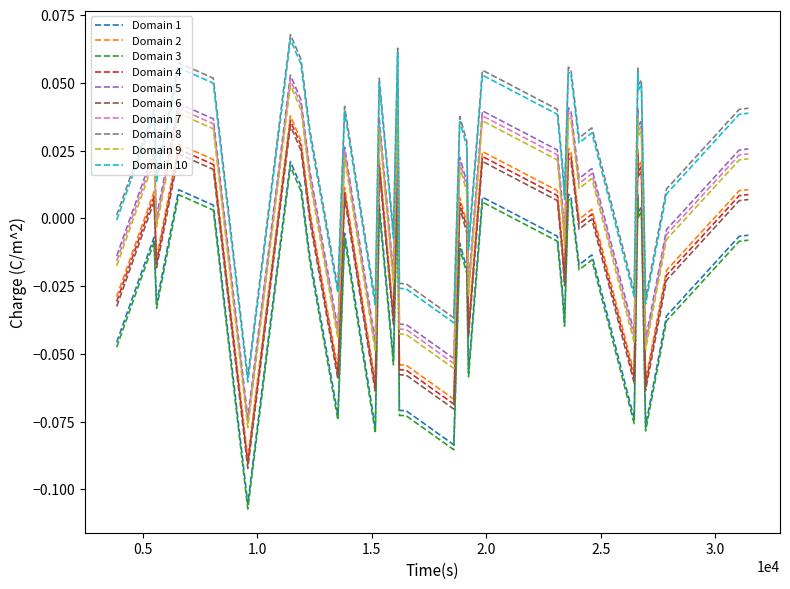

True or false: Domain 7 and Domain 1 cross at least once.

False